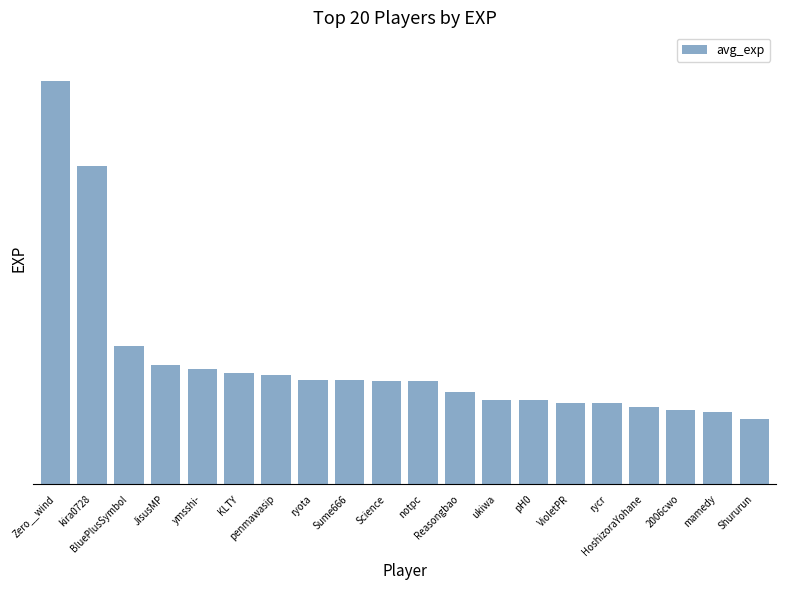

Between VioletPR and JisusMP, which is larger?

JisusMP